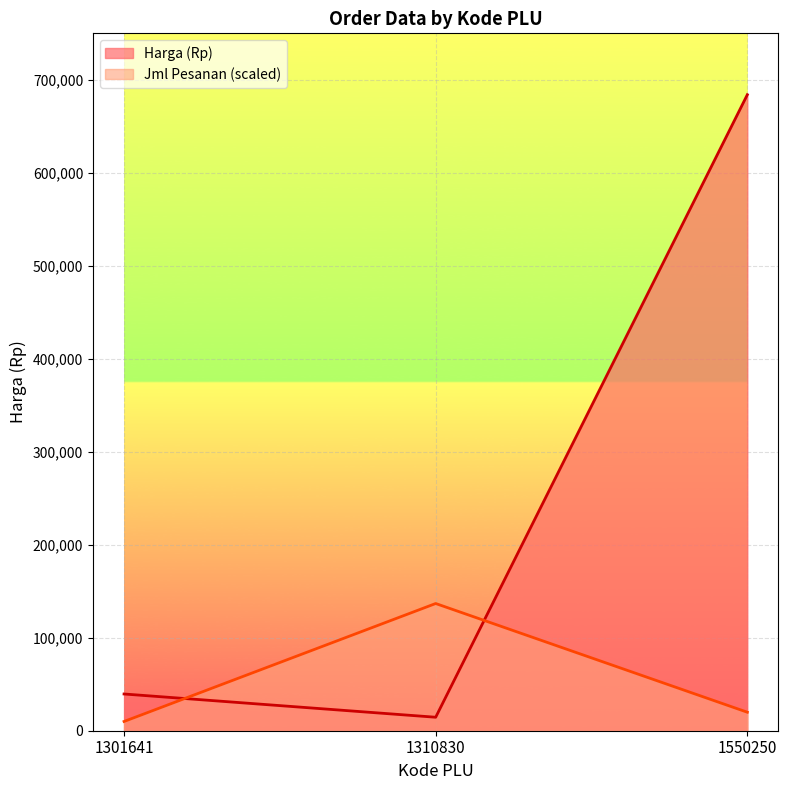

Which category has the lowest value in the Harga (Rp) series?

1310830